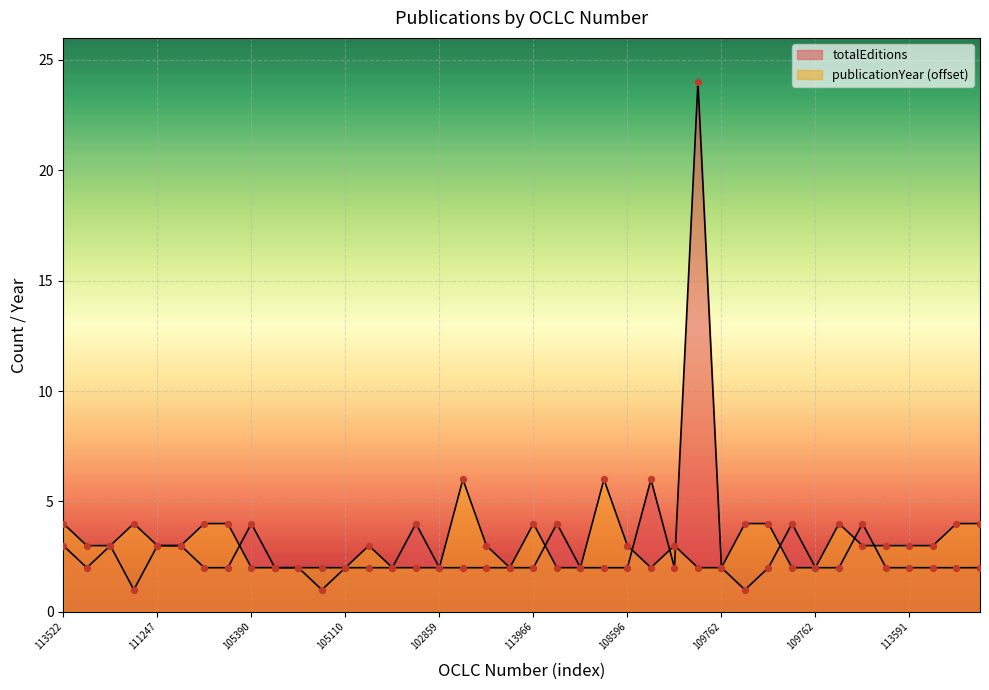

Is the value of totalEditions at 1143742484 greater than the value of publicationYear at 1039197216?

No